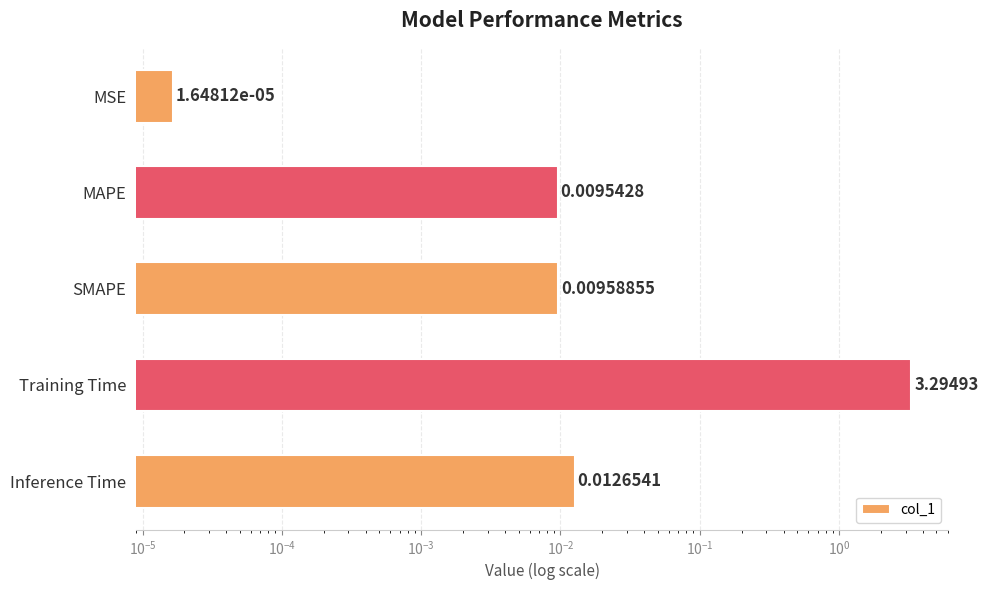

What is the average value?

0.7